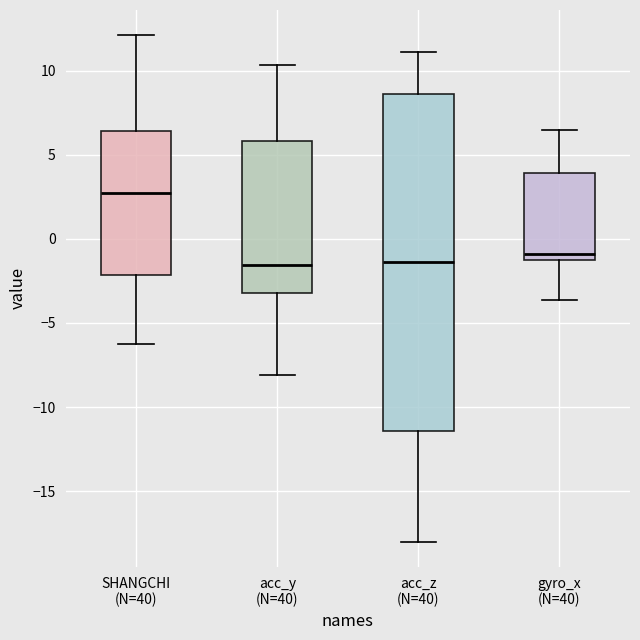

Reading left to right, transcribe this box plot: for each box, give where its median line is, the range the box spans, and where its two whiskers end, as read against the y-axis. The values are not printed on the chart, so give them approximately, as read against the axis.

SHANGCHI (N=40): median 2.5, box -2.0 to 6.5, whiskers -6.0 to 12.0
acc_y (N=40): median -1.5, box -3.0 to 6.0, whiskers -8.0 to 10.5
acc_z (N=40): median -1.5, box -11.5 to 8.5, whiskers -18.0 to 11.0
gyro_x (N=40): median -1.0, box -1.5 to 4.0, whiskers -3.5 to 6.5